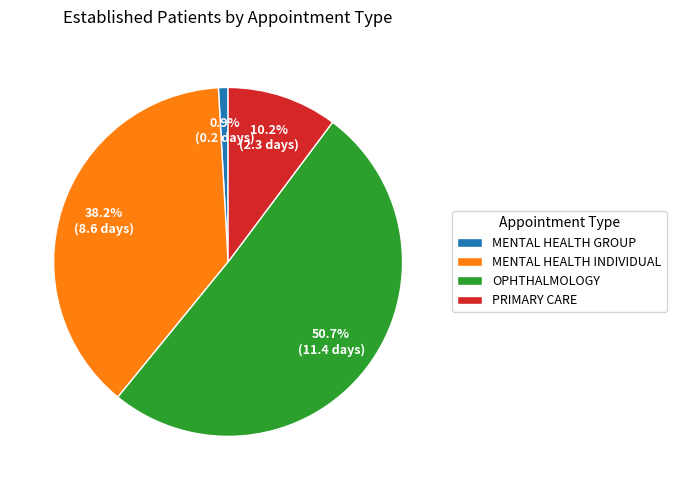

Rank the categories by value from lowest to highest.

MENTAL HEALTH GROUP, PRIMARY CARE, MENTAL HEALTH INDIVIDUAL, OPHTHALMOLOGY